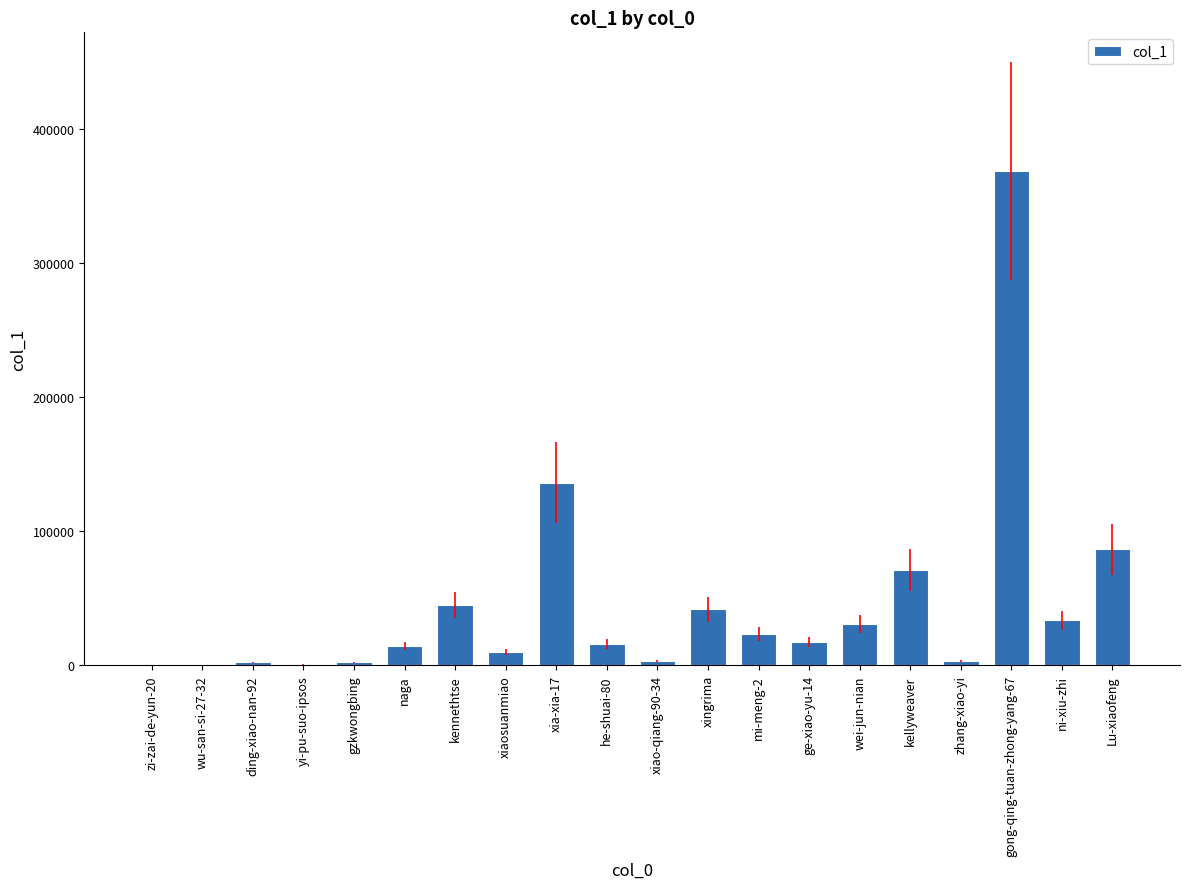

Does the chart contain stacked bars?

No